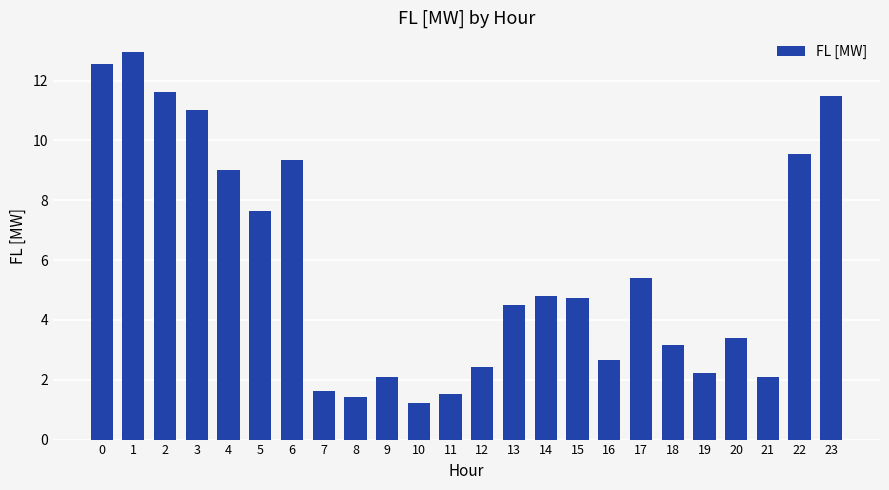

What is the change in value from 13 to 18?

-1.3